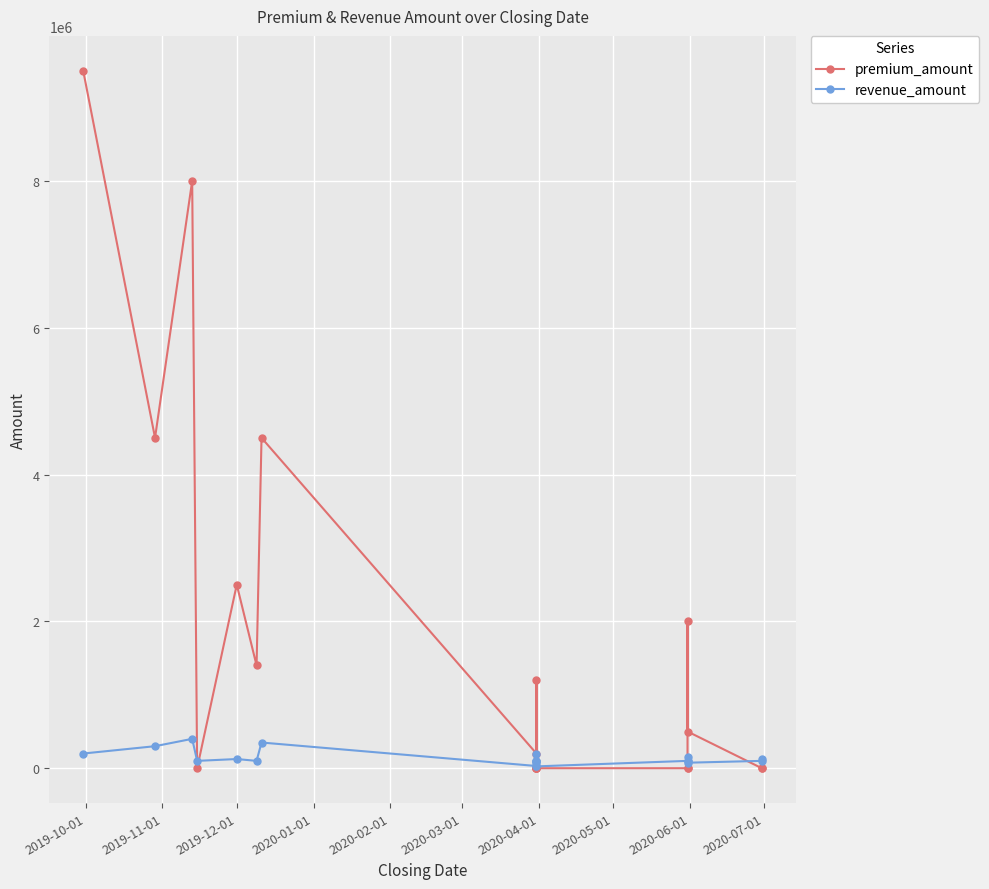

True or false: revenue_amount and premium_amount intersect in this chart.

True